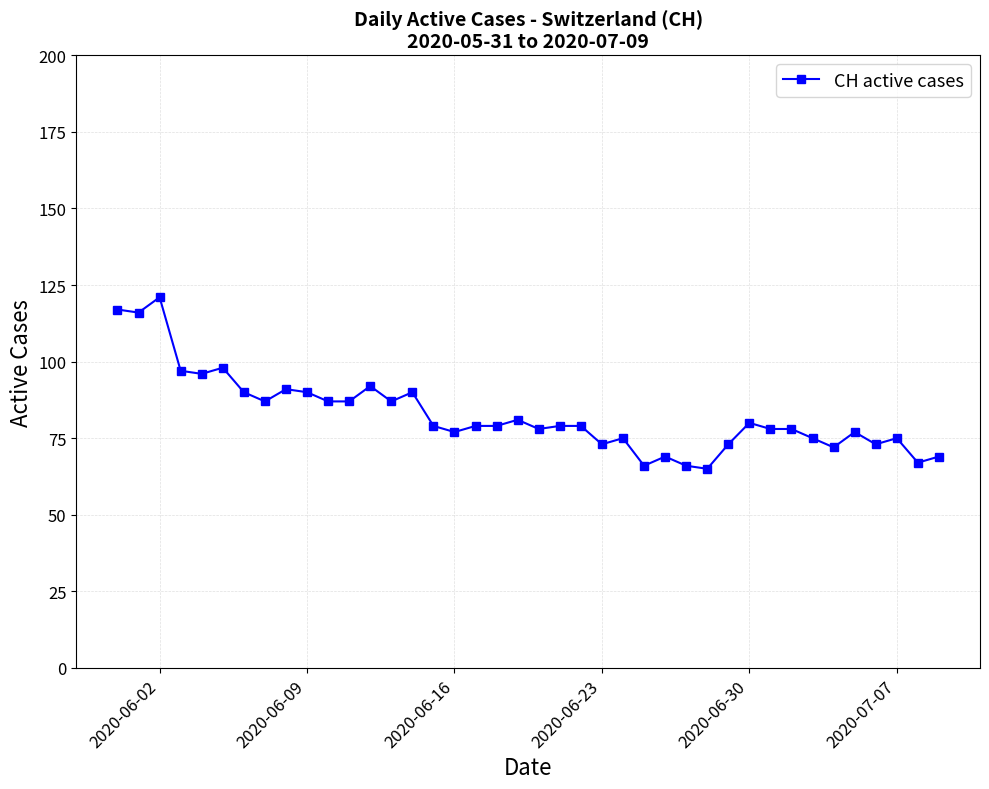

What is the value of the 31st point from the left?

80